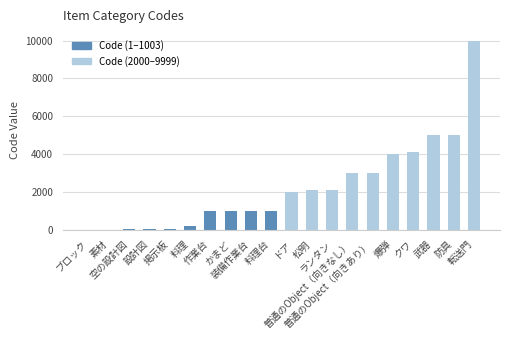

Approximately how many times larger is the value at 装備作業台 compared to 転送門?

0.1